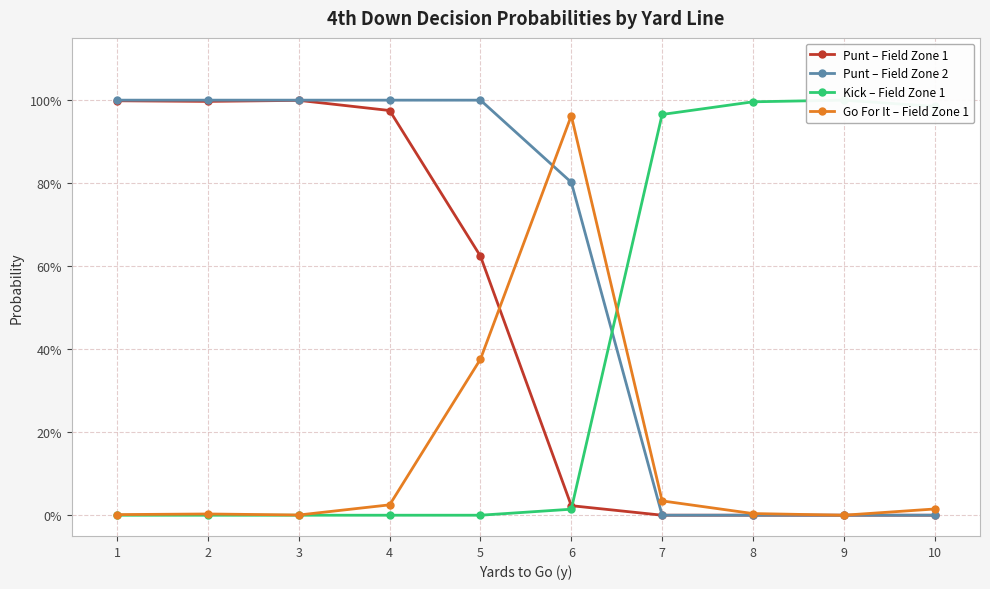

The value of Kick – Field Zone 1 at 9 is 1.0. True or false?

True